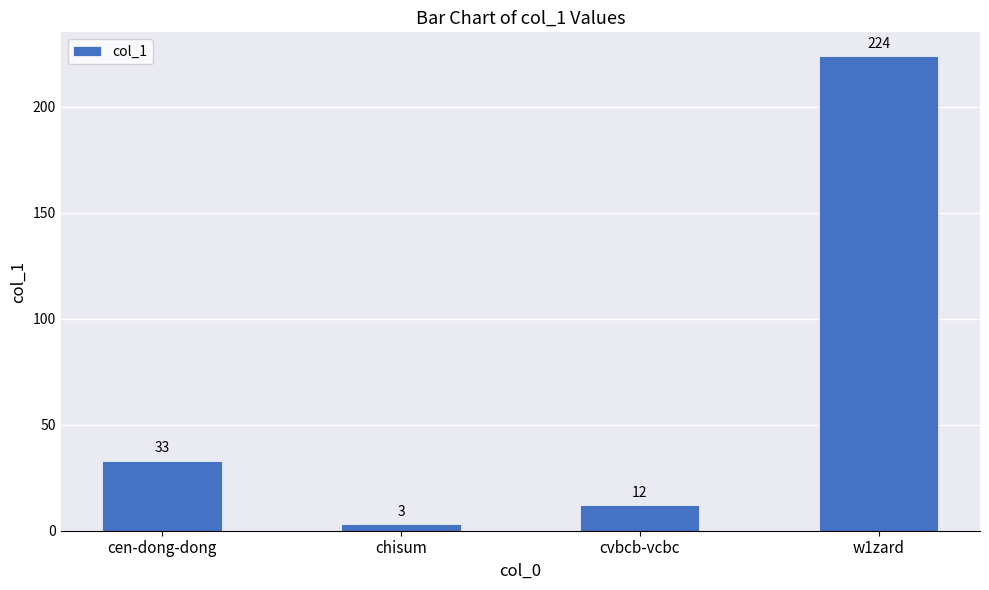

Which has a higher value, cen-dong-dong or cvbcb-vcbc?

cen-dong-dong